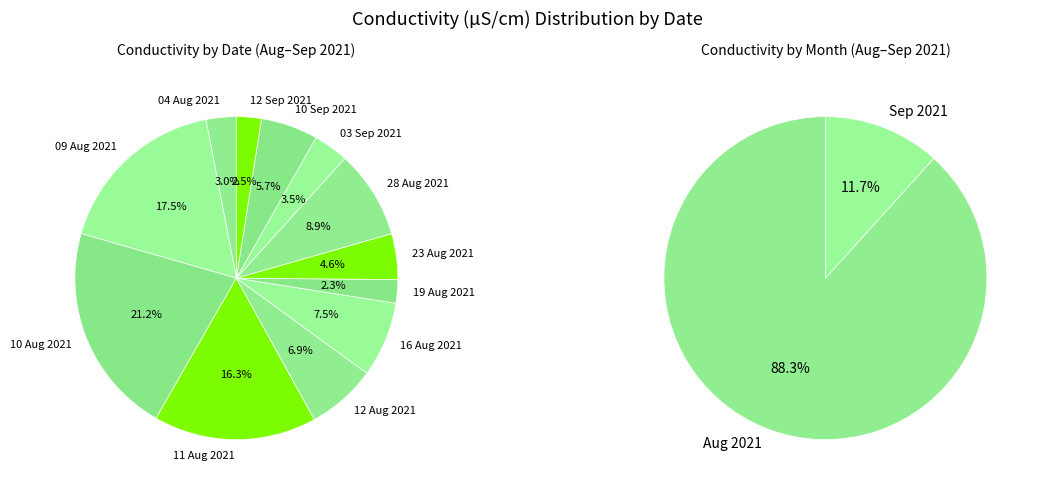

Which slice is the smallest?

19 Aug 2021